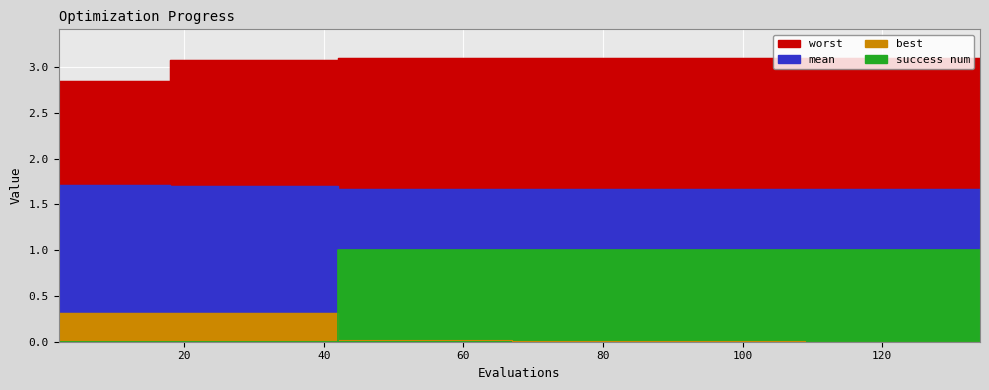

What are all the series names shown in the legend?

mean, best, worst, success num